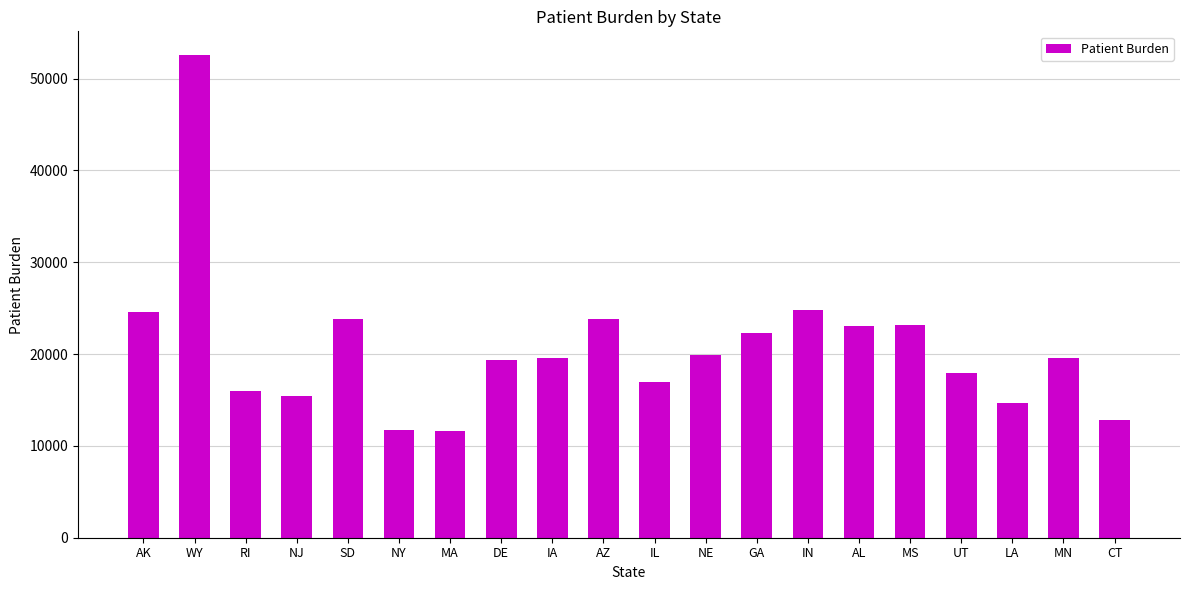

Where does the data first go above 19620?

AK